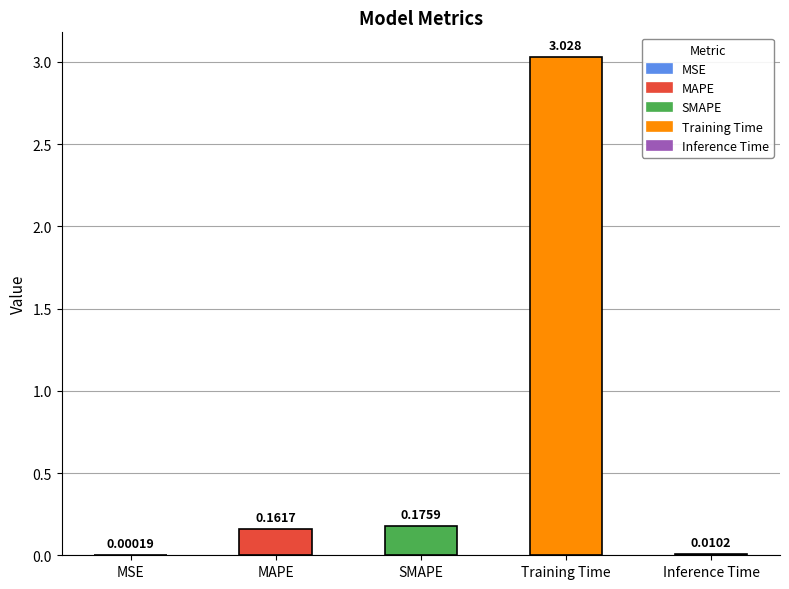

What is the difference between the maximum and minimum values?

3.0